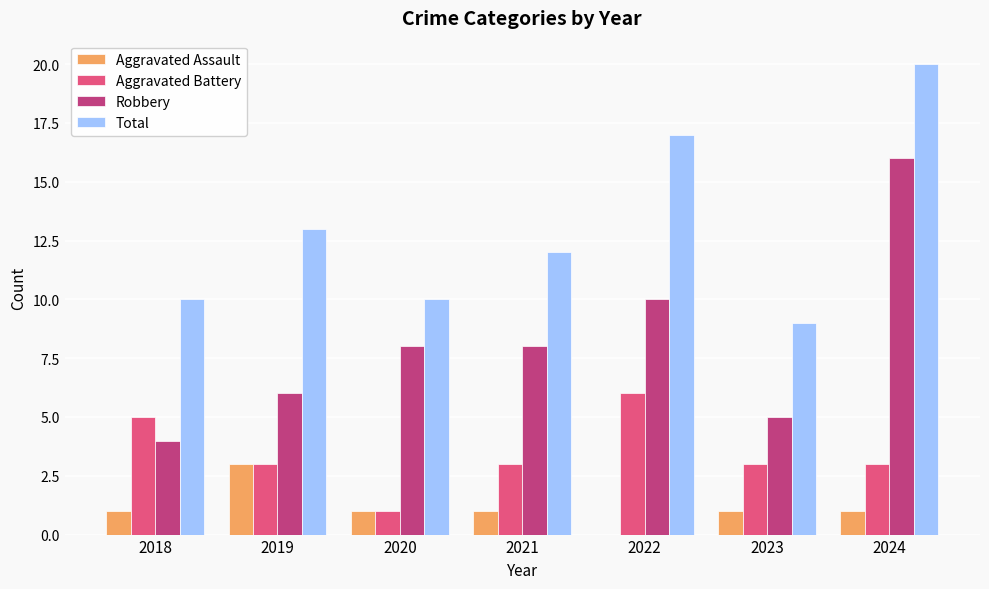

At which label does Aggravated Battery reach its peak?

2022